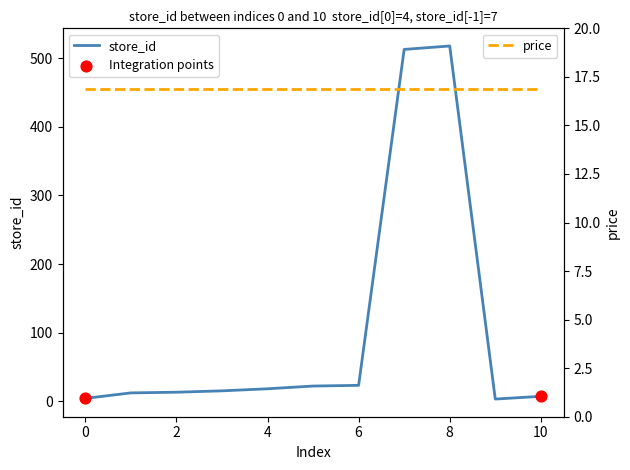

What is the change in value from 13 to 3?

-10